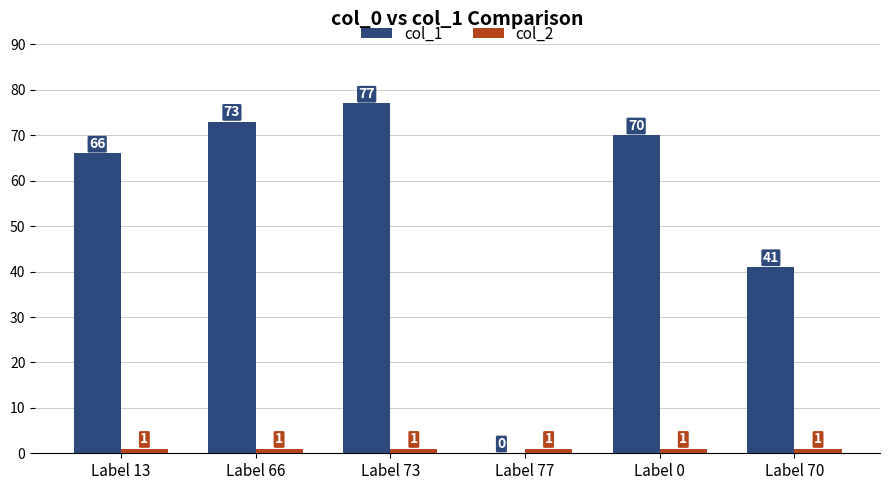

What is the sum of all col_2 values?

6